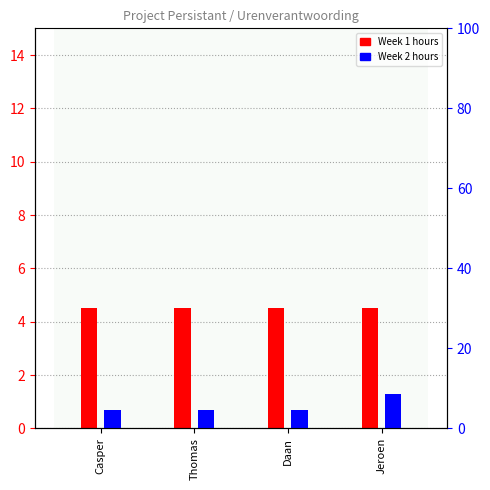

How many bars are there in total?

8